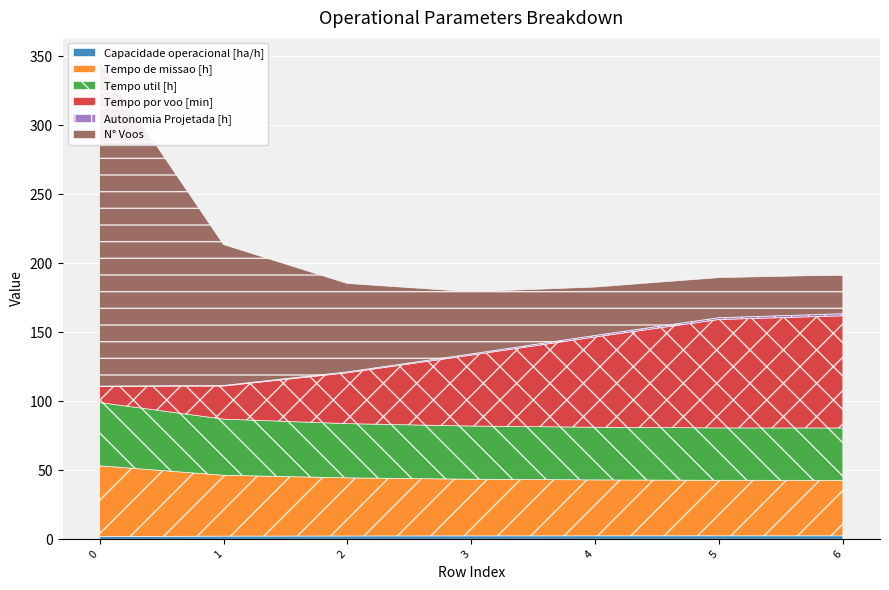

Reading right to left, extract all data points from this chart.

Capacidade operacional [ha/h]: 6=2.5	5=2.5	4=2.5	3=2.4	2=2.4	1=2.3	0=1.9
Tempo de missao [h]: 6=40.2	5=40.2	4=40.5	3=41.1	2=42.1	1=44.1	0=51.3
Tempo util [h]: 6=37.9	5=38.0	4=38.2	3=38.5	2=39.3	1=40.7	0=45.8
Tempo por voo [min]: 6=81.3	5=78.5	4=65.4	3=51.4	2=36.8	1=23.9	0=11.7
Autonomia Projetada [h]: 6=1.6	5=1.4	4=1.1	3=0.9	2=0.7	1=0.5	0=0.2
N° Voos: 6=28.0	5=29.0	4=35.0	3=45.0	2=64.0	1=102.0	0=235.0